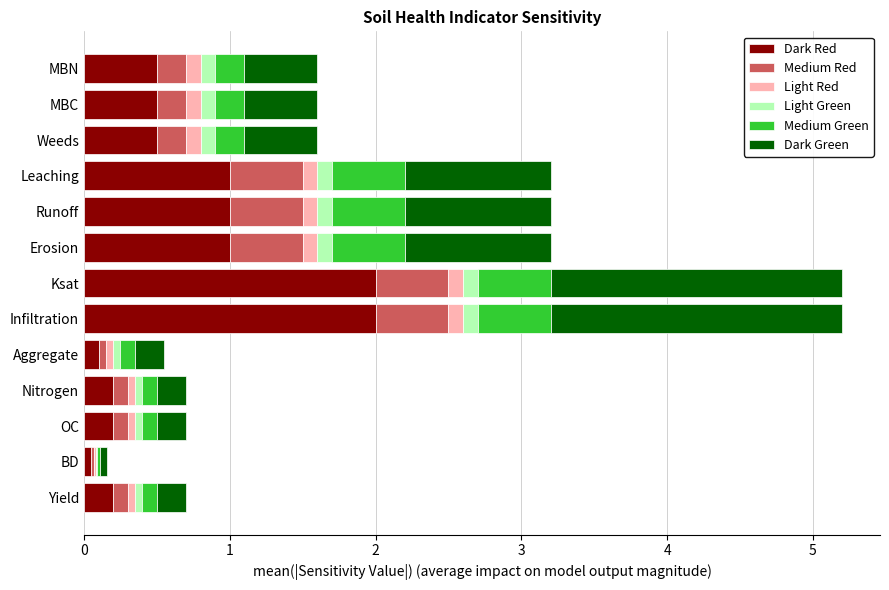

The Dark Red series shows 2.0 at Ksat. True or false?

True